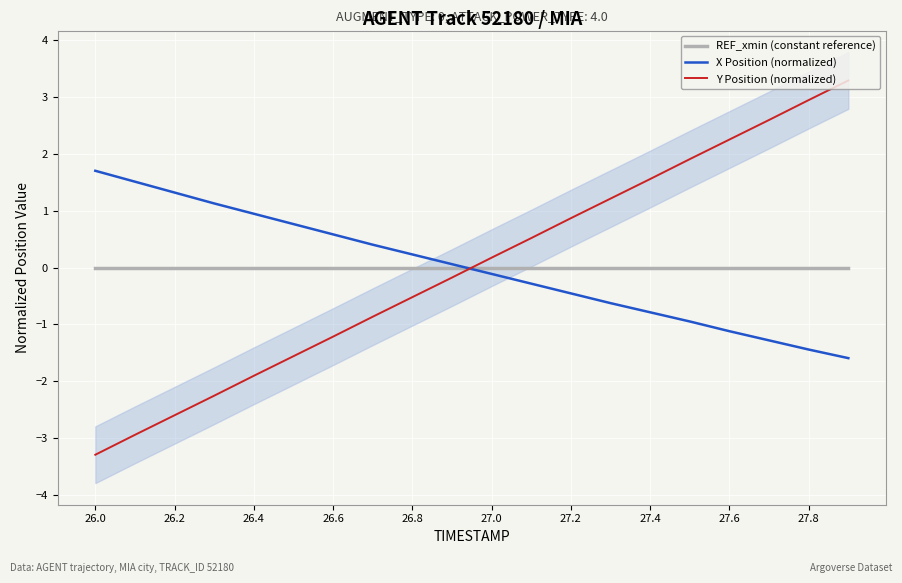

The value of X Position (normalized) at 26.2 is 0.6. True or false?

False